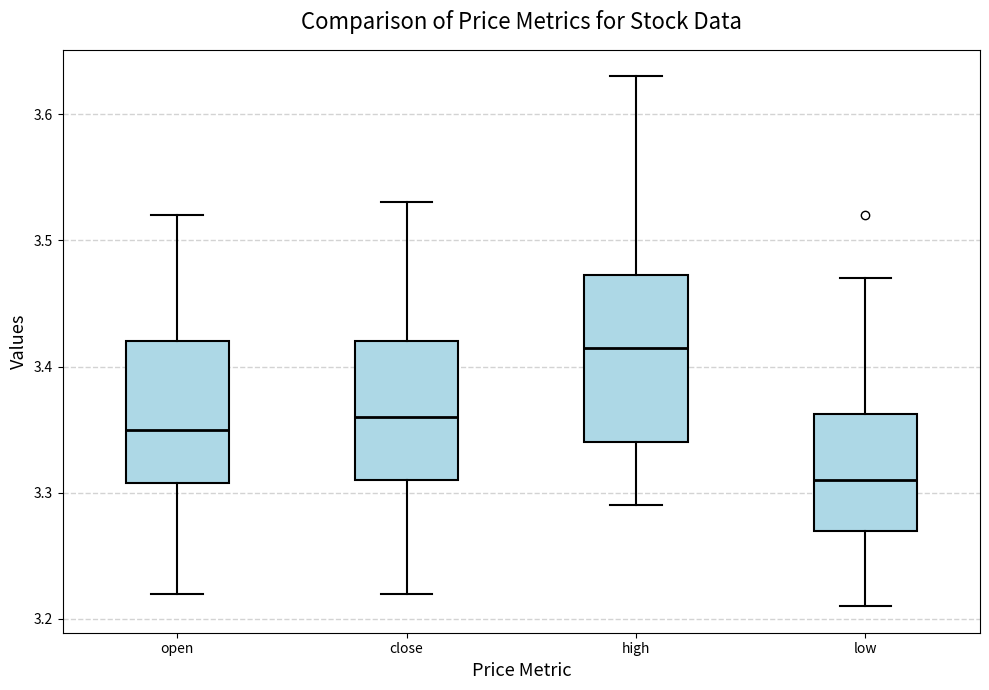

Where is the upper edge of the box for open on the y-axis? The values are not printed on the chart, so give them approximately, as read against the axis.

3.42